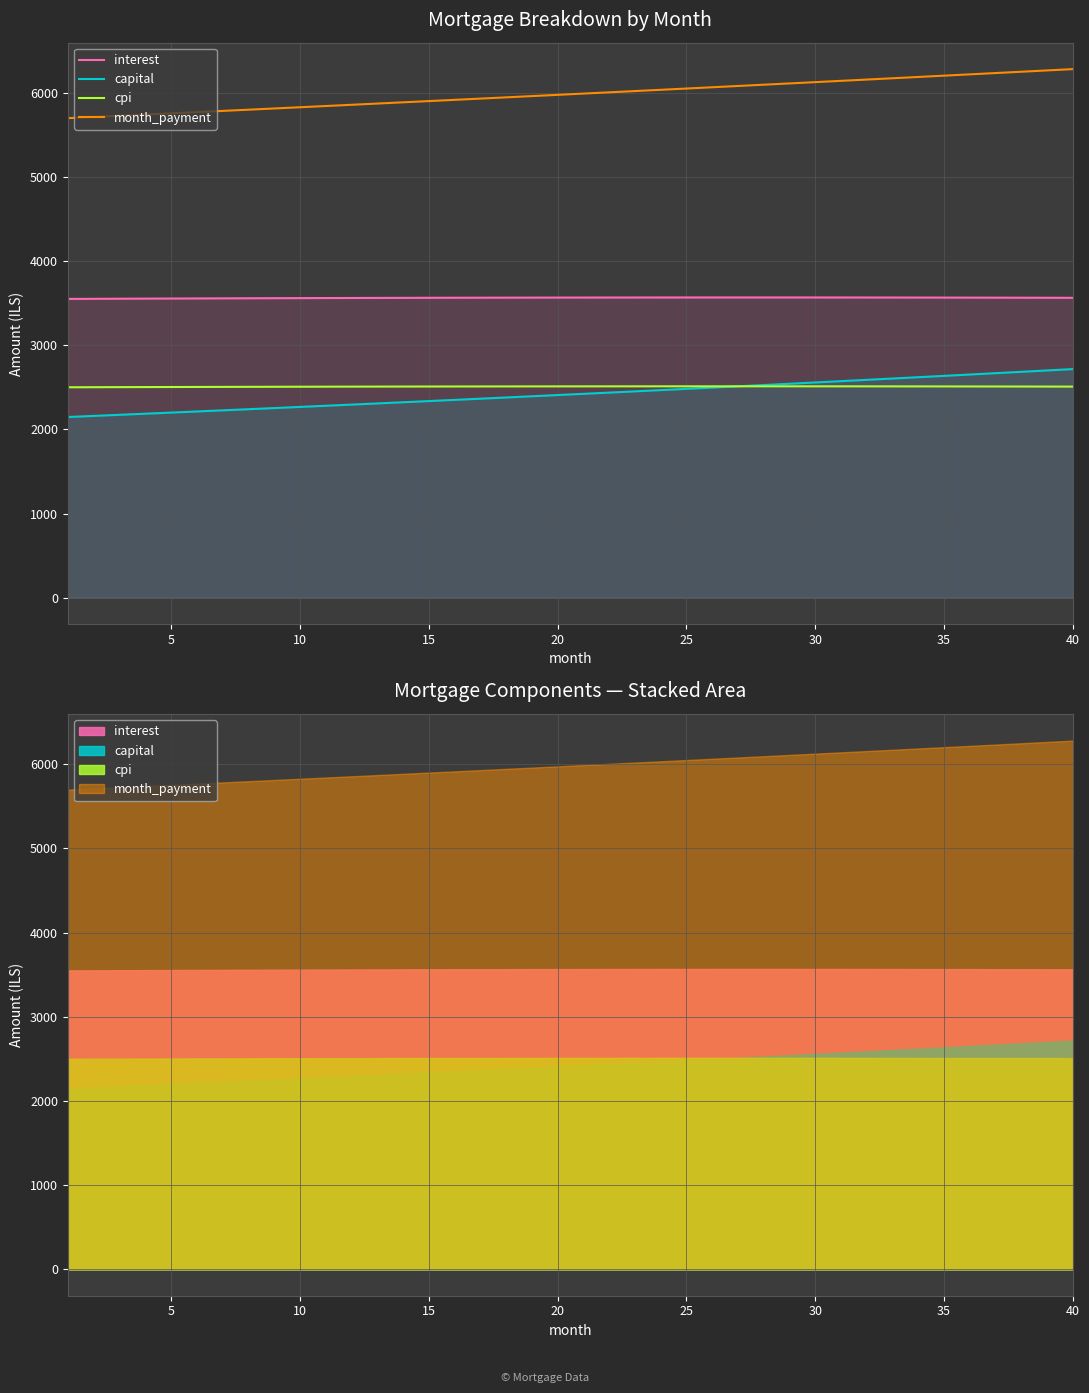

True or false: cpi and interest intersect in this chart.

False